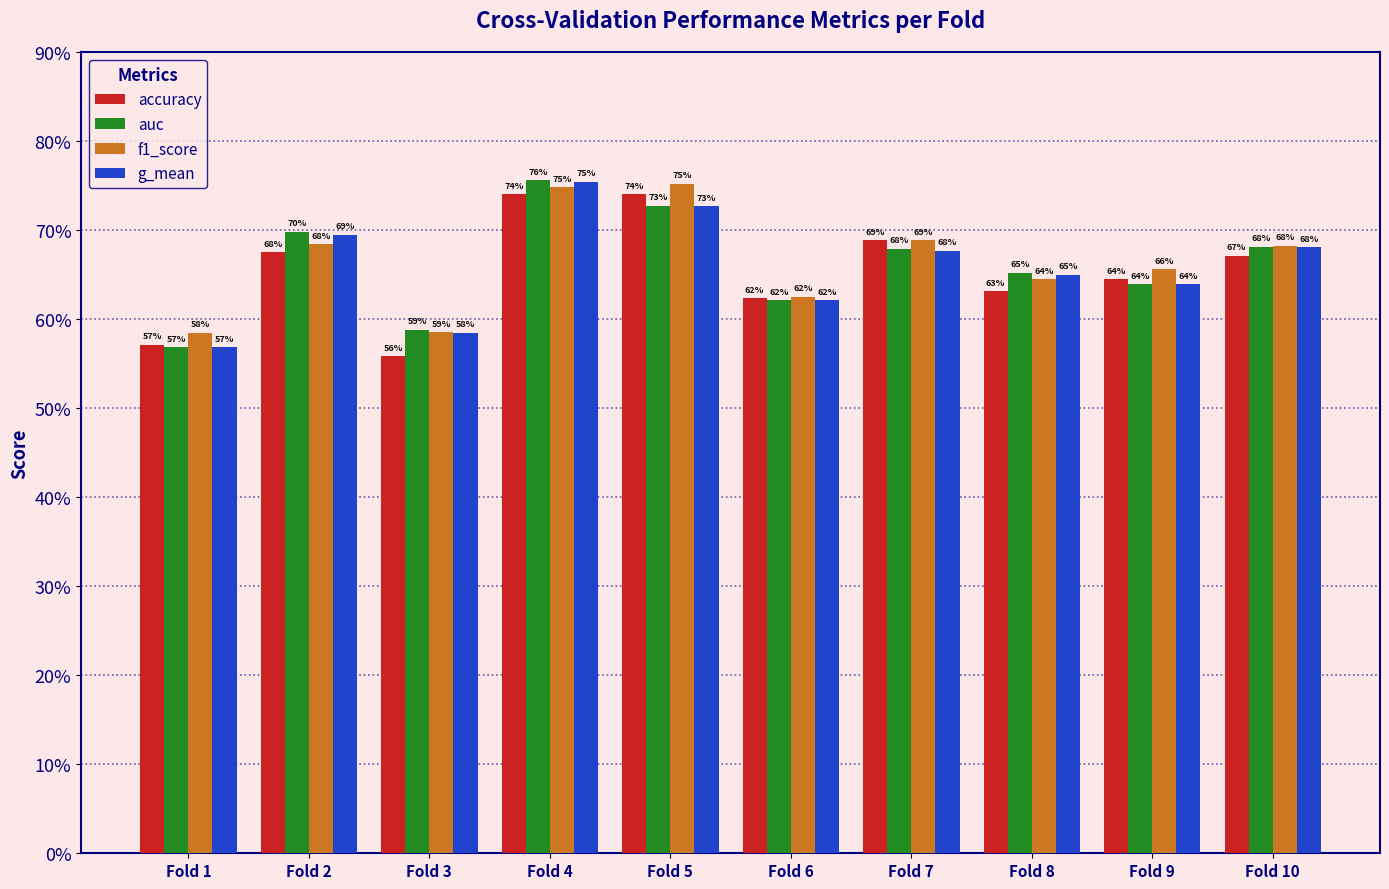

Does the chart contain stacked bars?

No